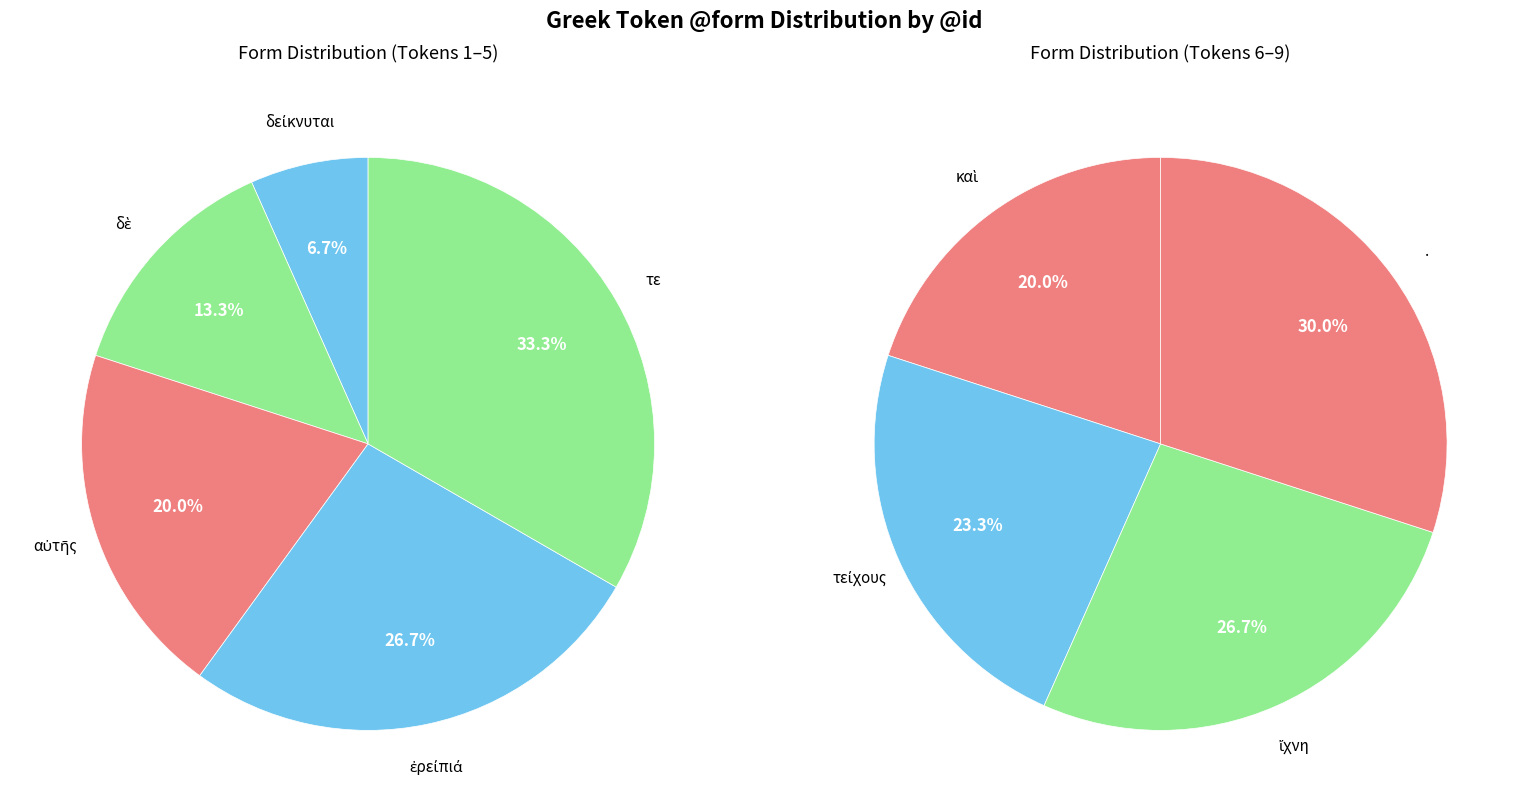

Which has a higher value, . or τείχους?

.